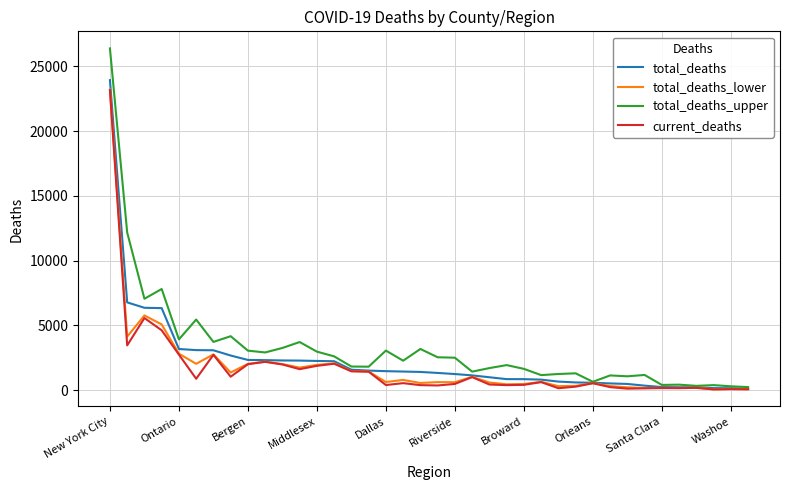

Which series has the largest range (max minus min)?

total_deaths_upper